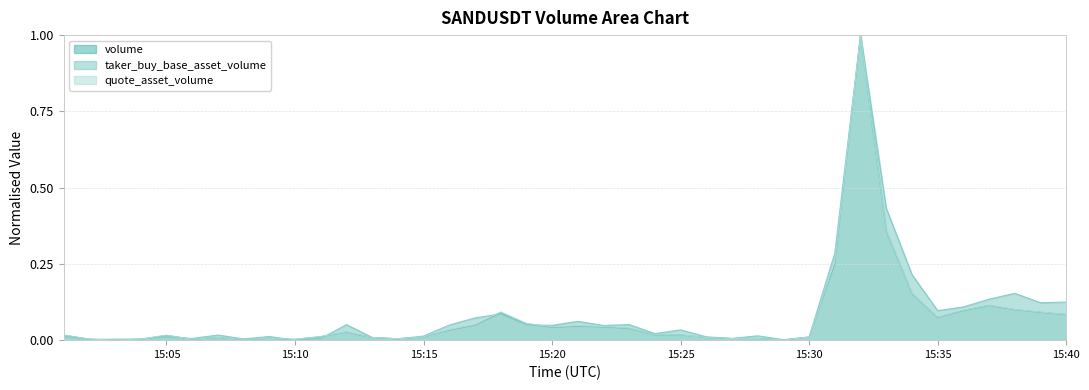

What is the maximum value for quote_asset_volume?

1.0